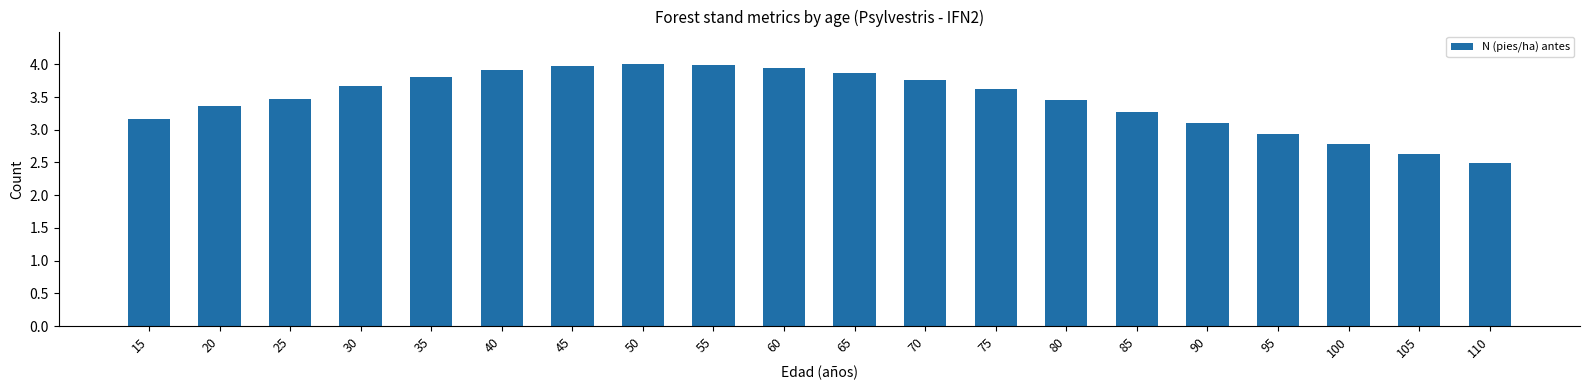

Are the bars horizontal?

No